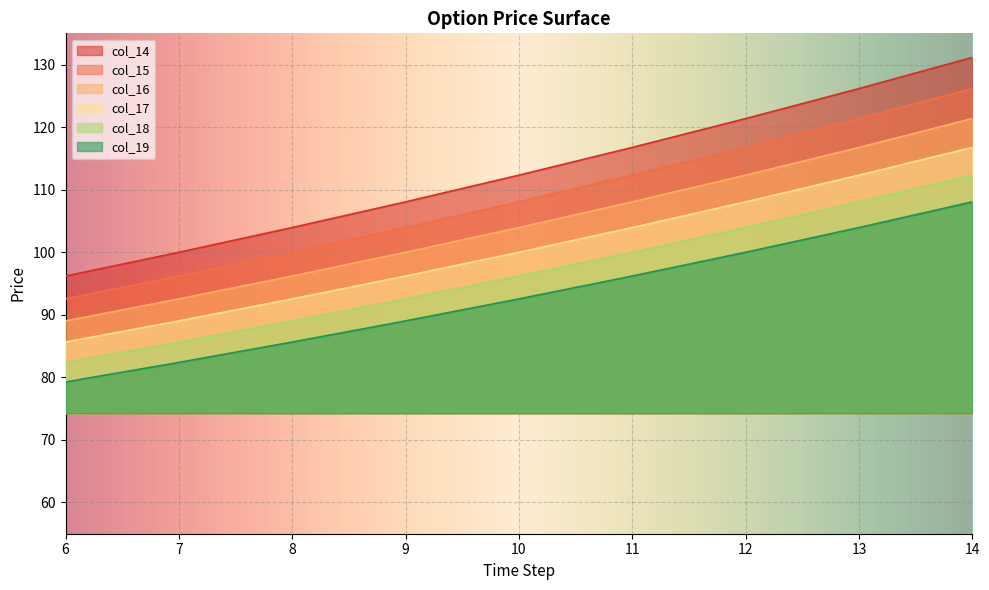

What is the sum of all col_19 values?

837.1